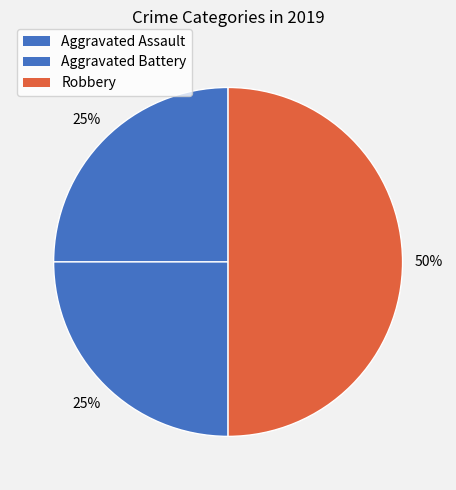

What percentage is the Aggravated Assault slice, to the nearest percent?

25%